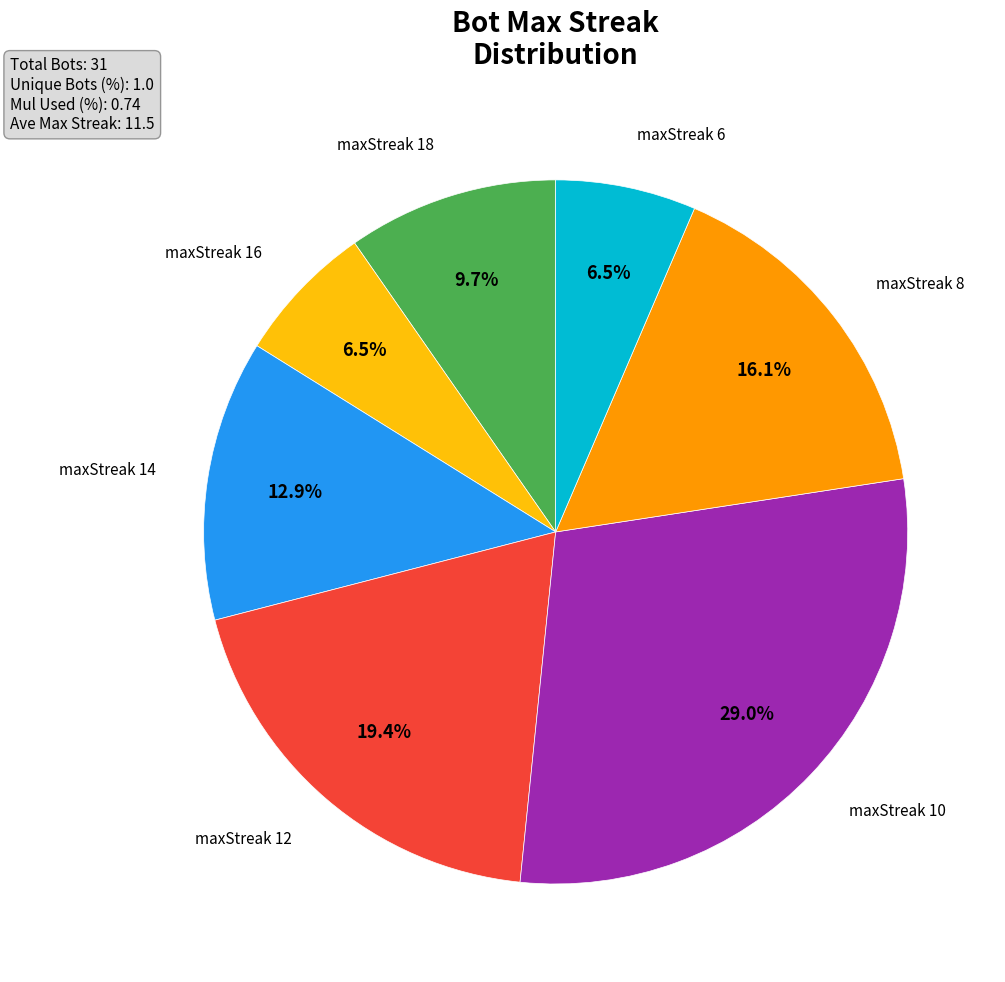

Do maxStreak 10 and maxStreak 8 together represent more than half of the pie?

No